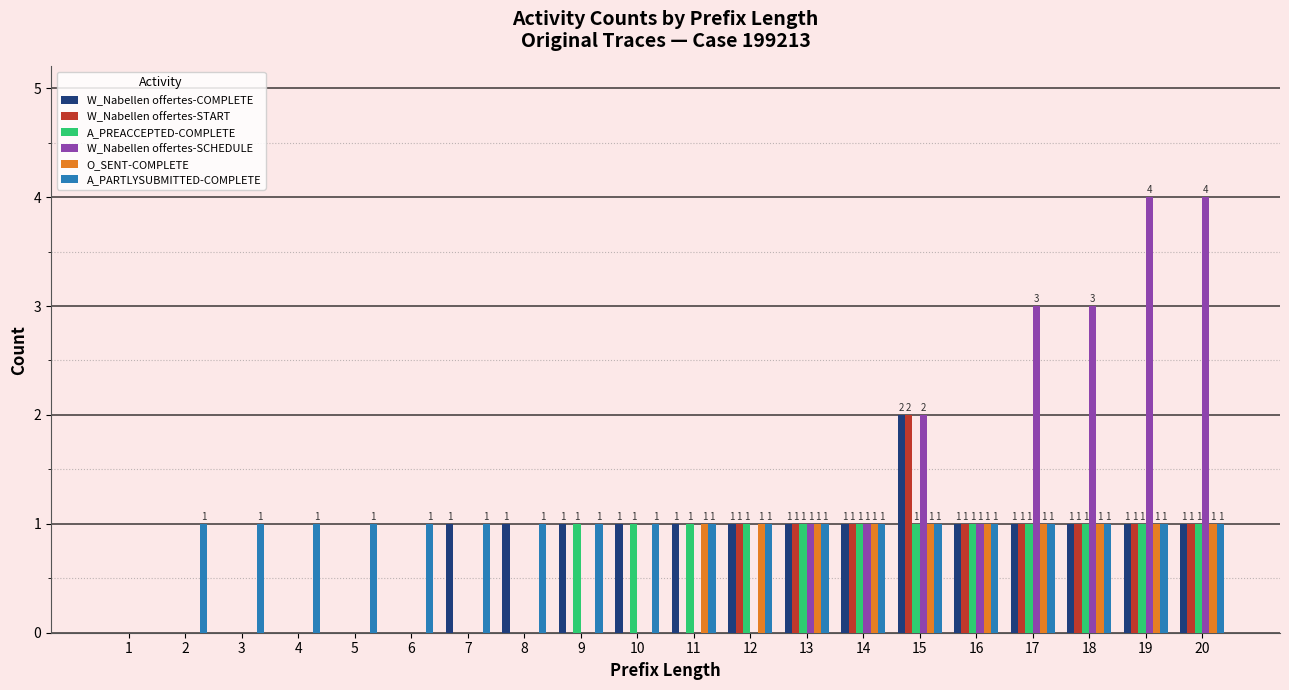

What is the sum of all O_SENT-COMPLETE values?

10